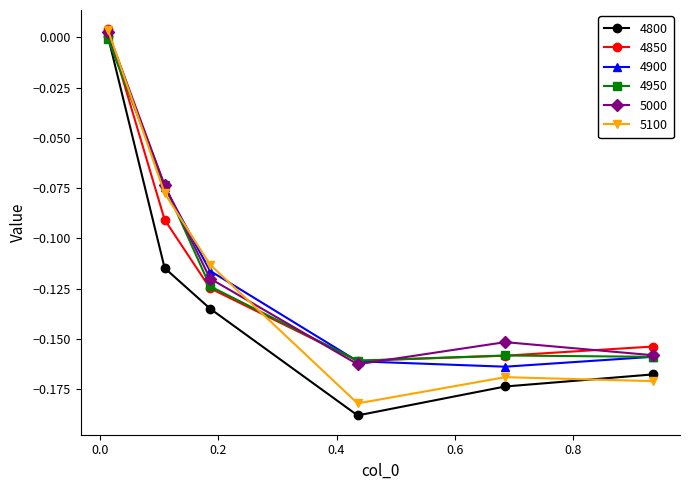

True or false: 4800 has more than 0 interior local peaks.

False